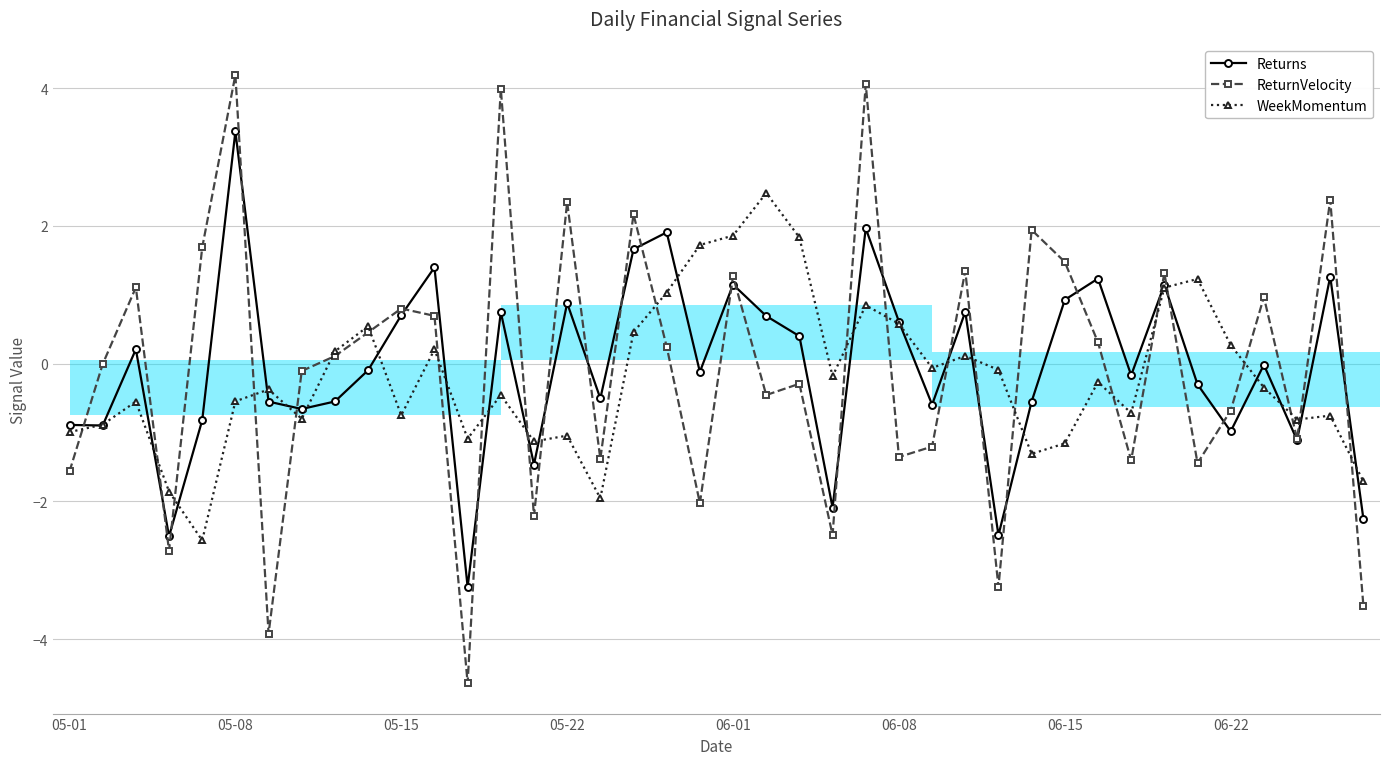

What is the difference between the Returns values at 33 and 26?

1.7